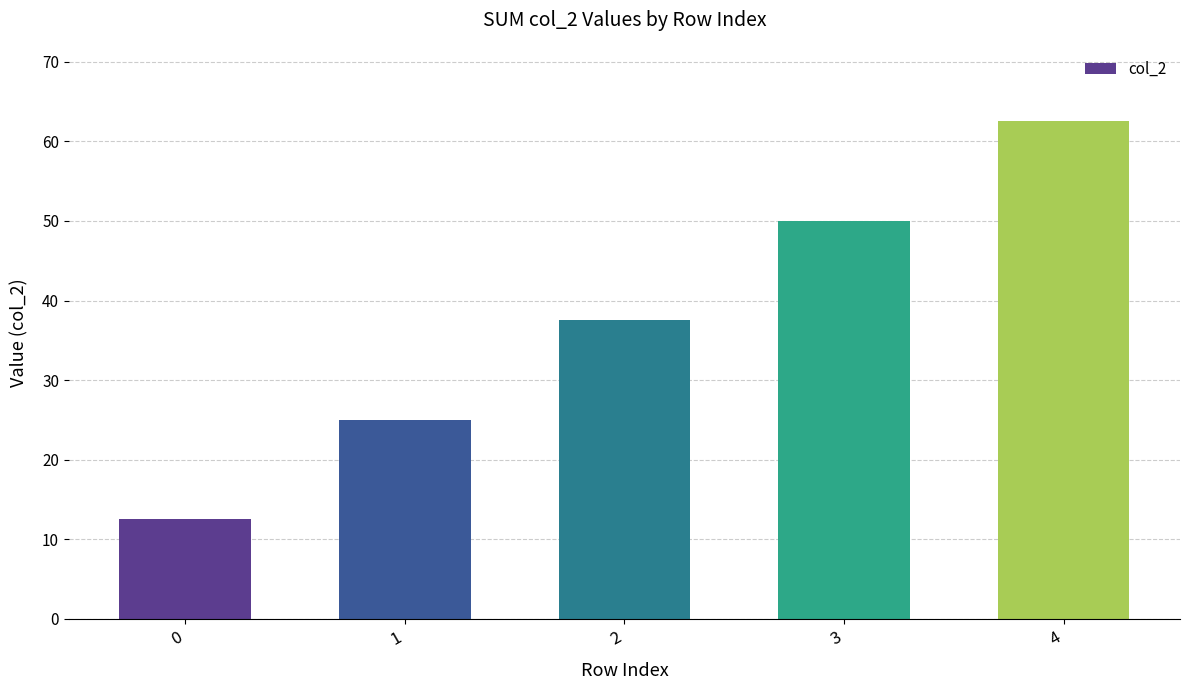

At which label is the value closest to 37?

2